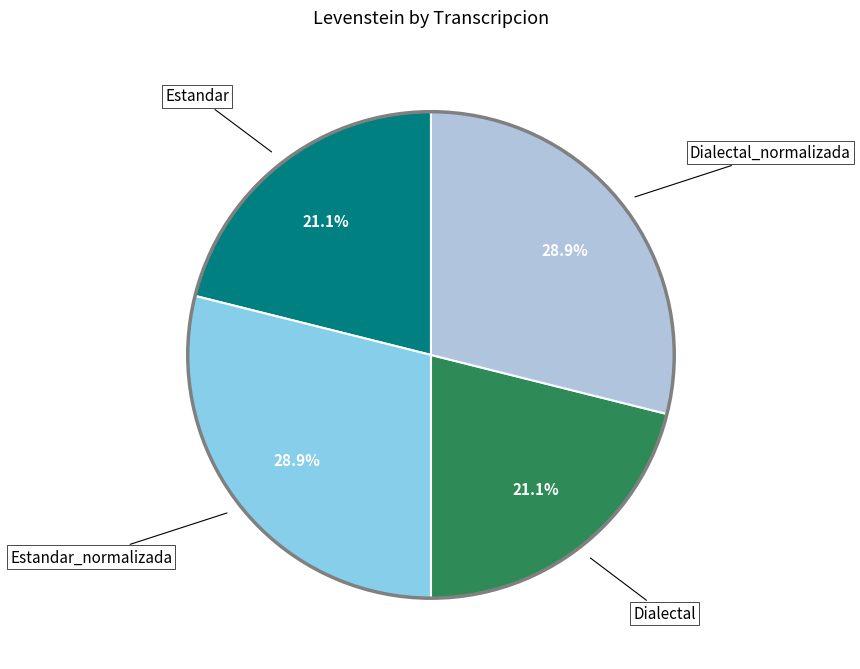

Is there any slice that represents more than half of the pie?

No